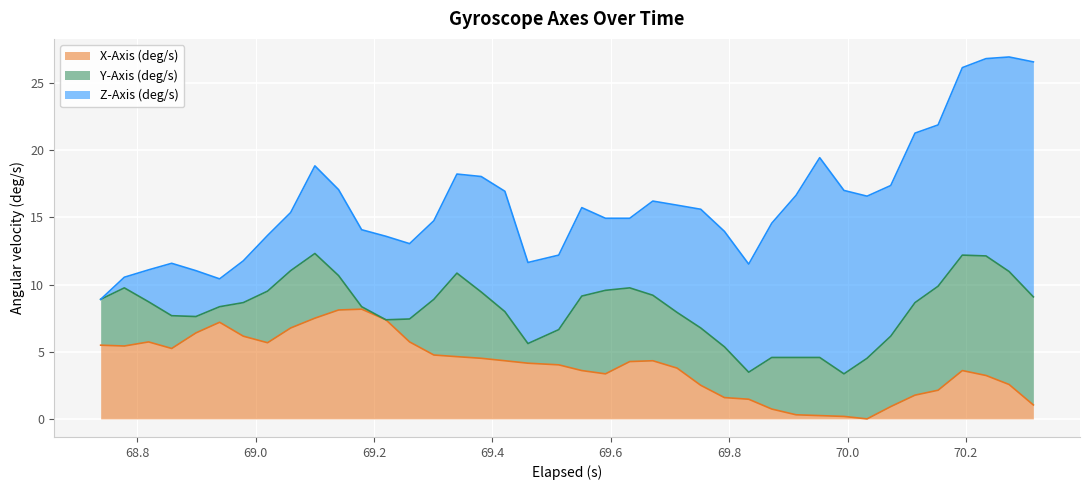

What is the highest value of the X-Axis (deg/s) series?

8.2